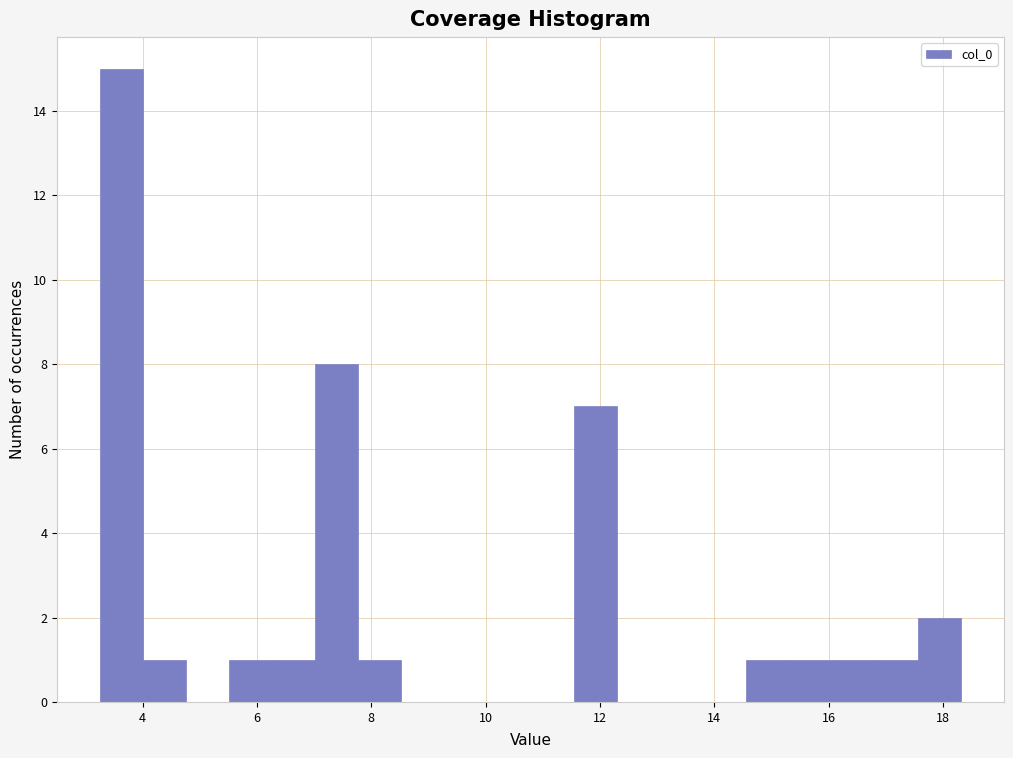

Around what value on the x-axis is the tallest bar? Give the approximate position of its centre, as read against the axis.

3.6